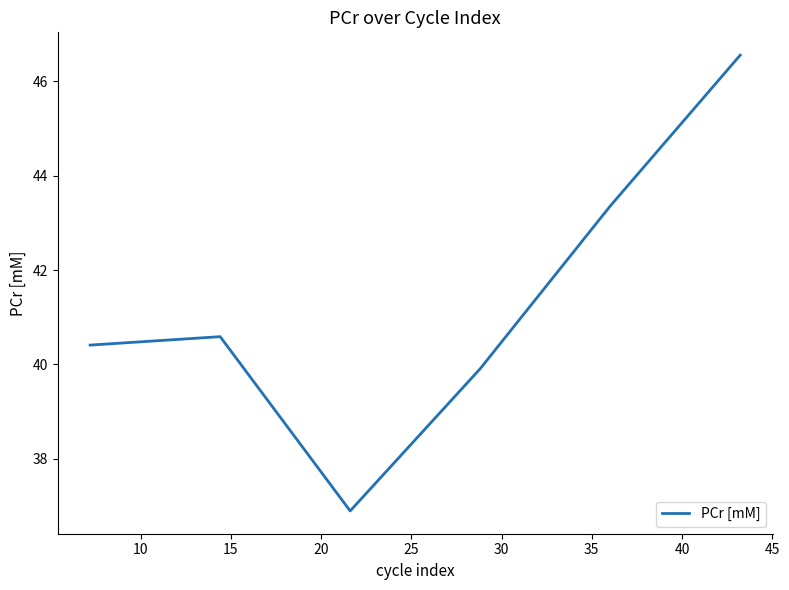

How many values exceed 40?

4